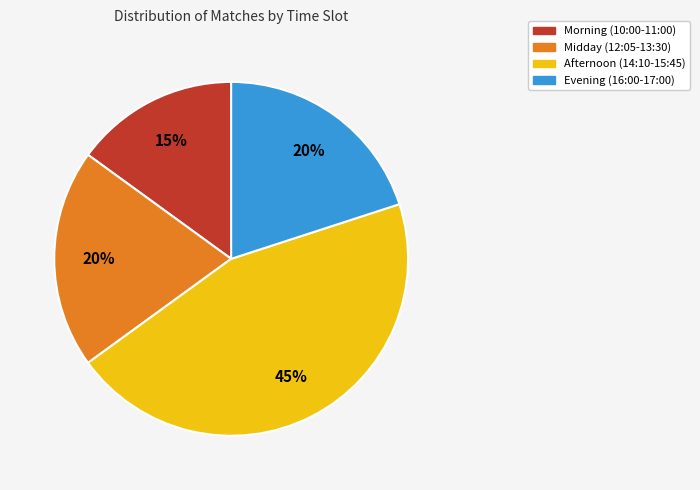

What is the smallest slice in the pie chart?

Morning (10:00-11:00)